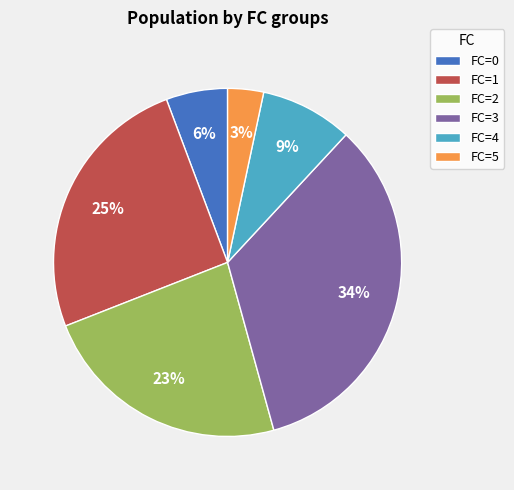

Rank the categories by value from highest to lowest.

FC=3, FC=1, FC=2, FC=4, FC=0, FC=5